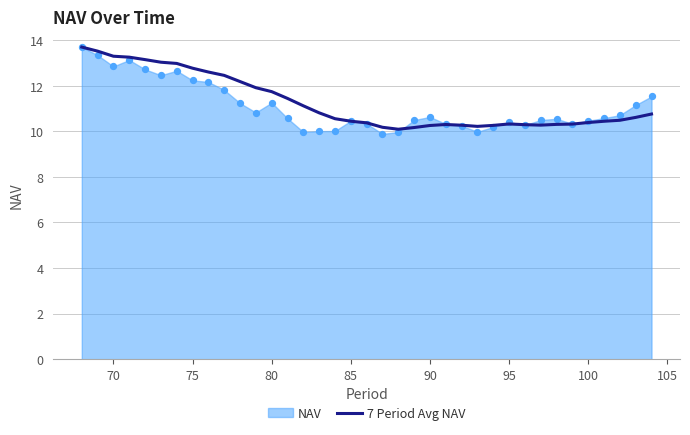

What is the highest value of the 7 Period Avg NAV series?

13.7